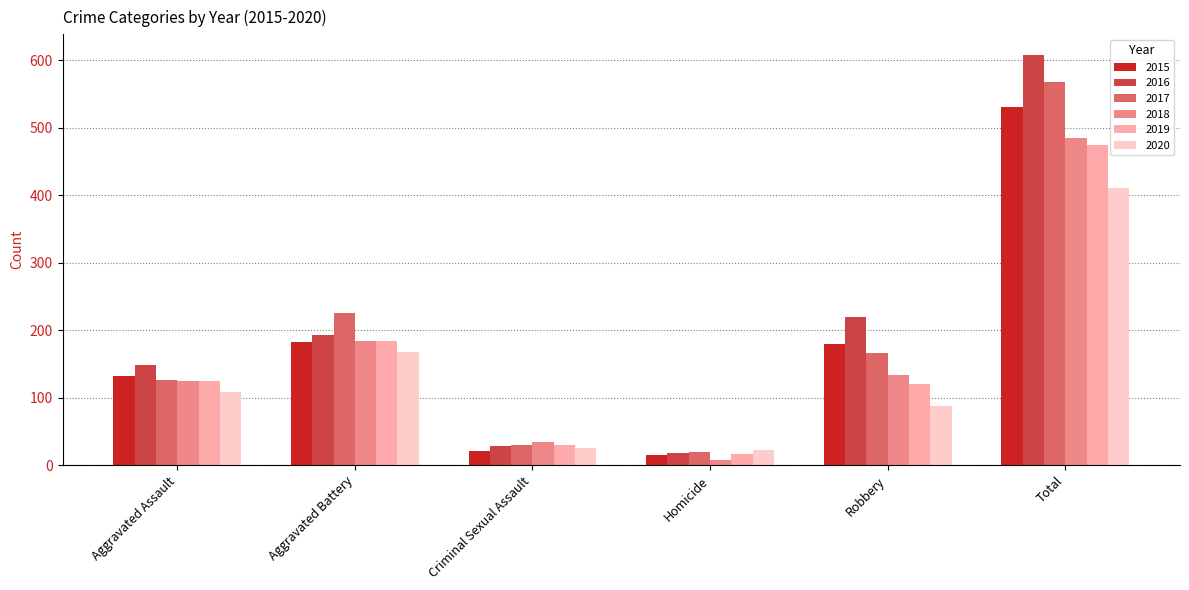

What are all the series names shown in the legend?

2015, 2016, 2017, 2018, 2019, 2020